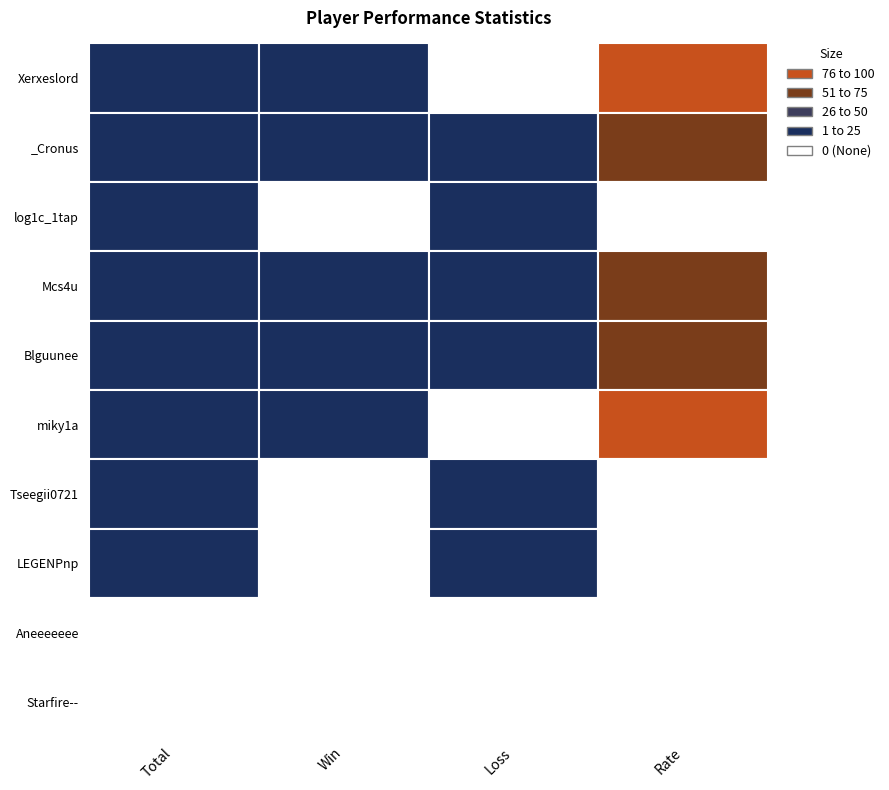

What is the difference between the Blguunee values at 3 and 2?

49